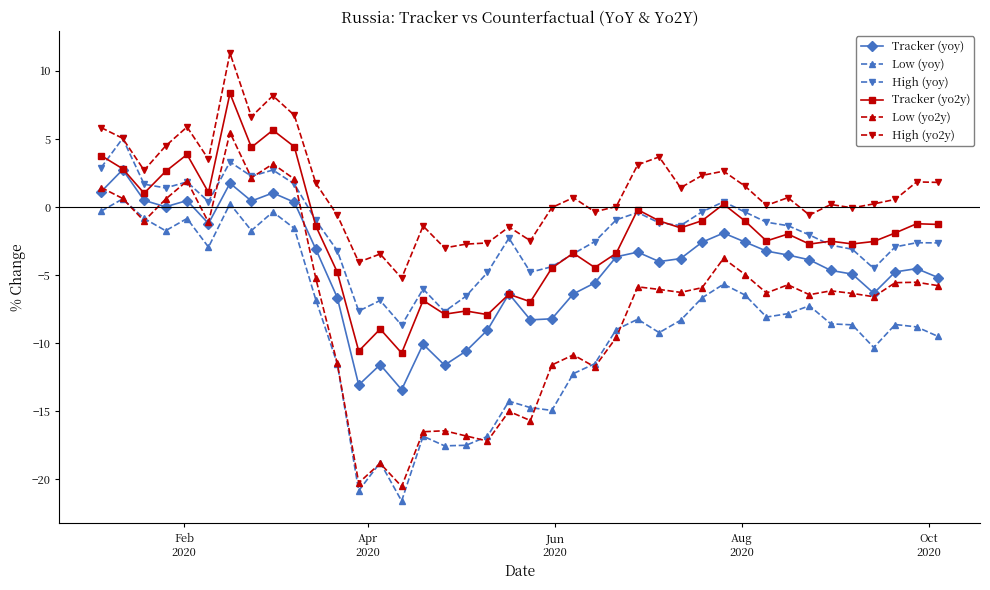

How many values in Low (yoy) are below zero?

38